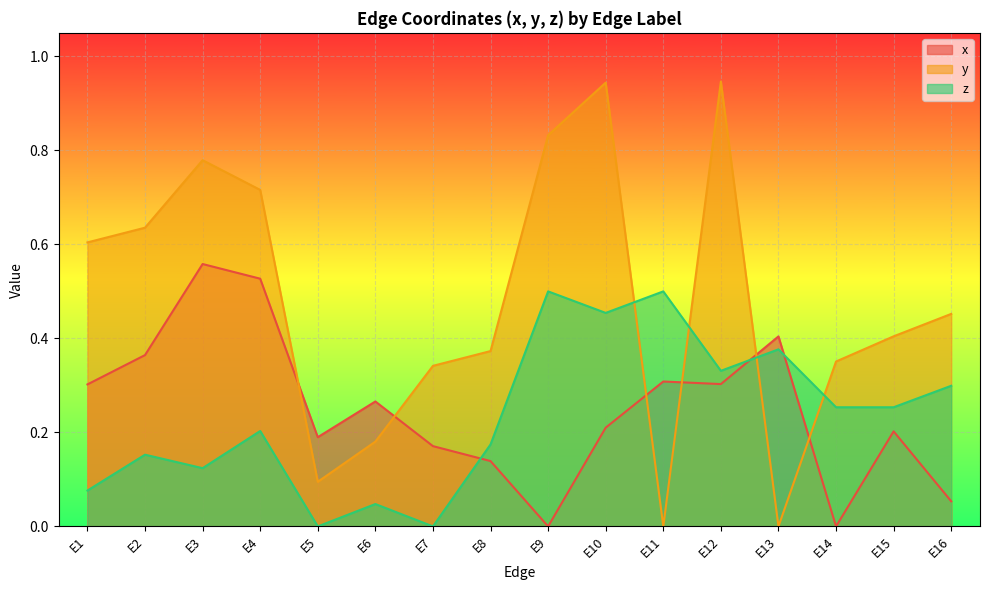

What are all the series names shown in the legend?

x, y, z